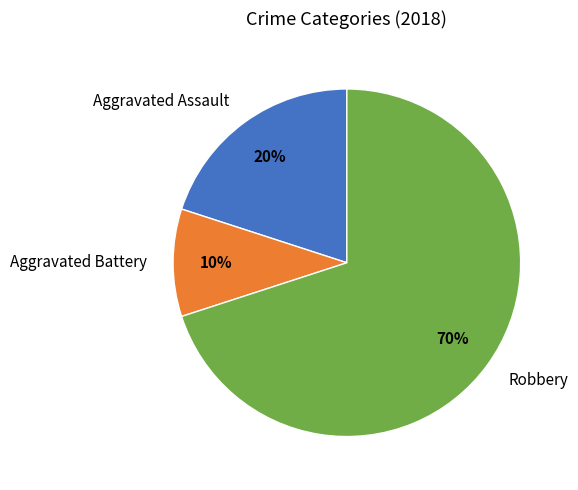

Which slice is the smallest?

Aggravated Battery